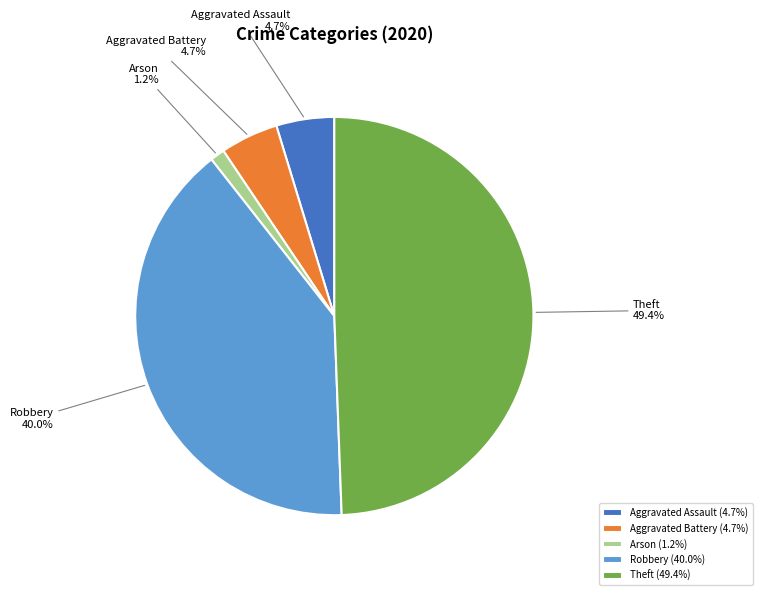

How much of the chart is everything except Robbery?

60.0%